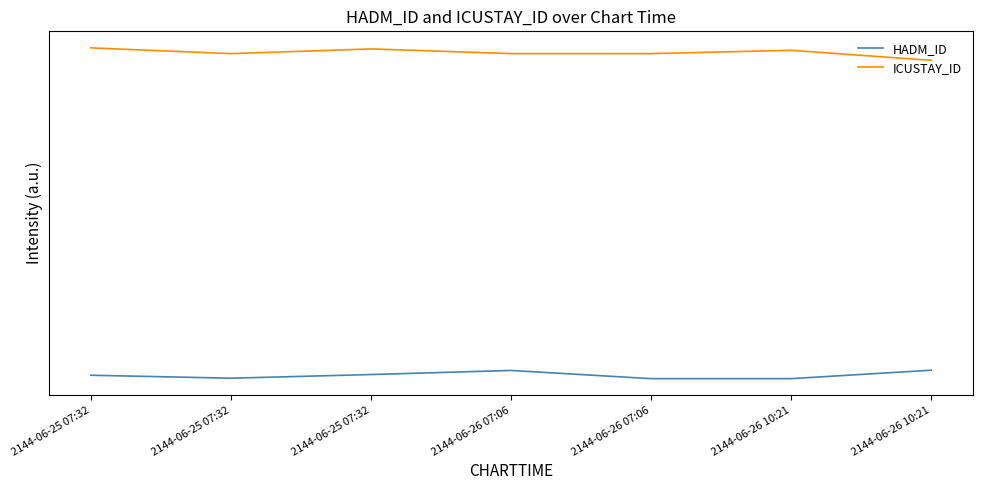

True or false: HADM_ID and ICUSTAY_ID intersect in this chart.

False